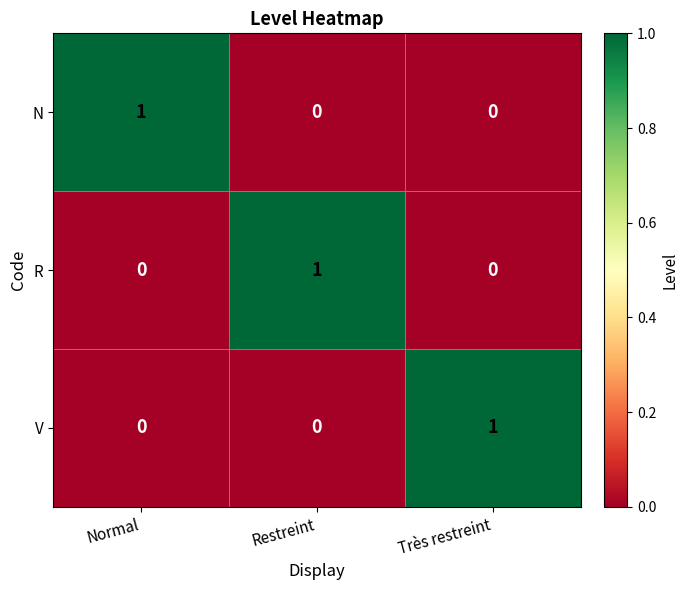

Reading left to right, extract all data points from this chart.

N: 1	0	0
R: 0	1	0
V: 0	0	1